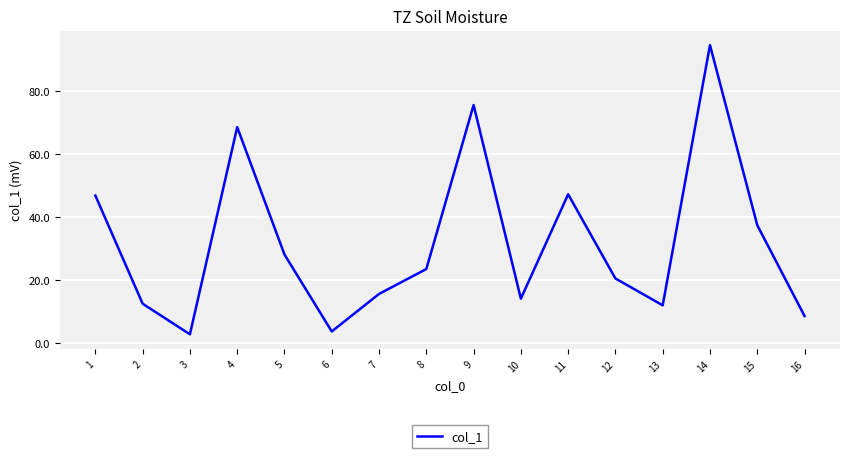

Does the chart have visible grid lines?

Yes